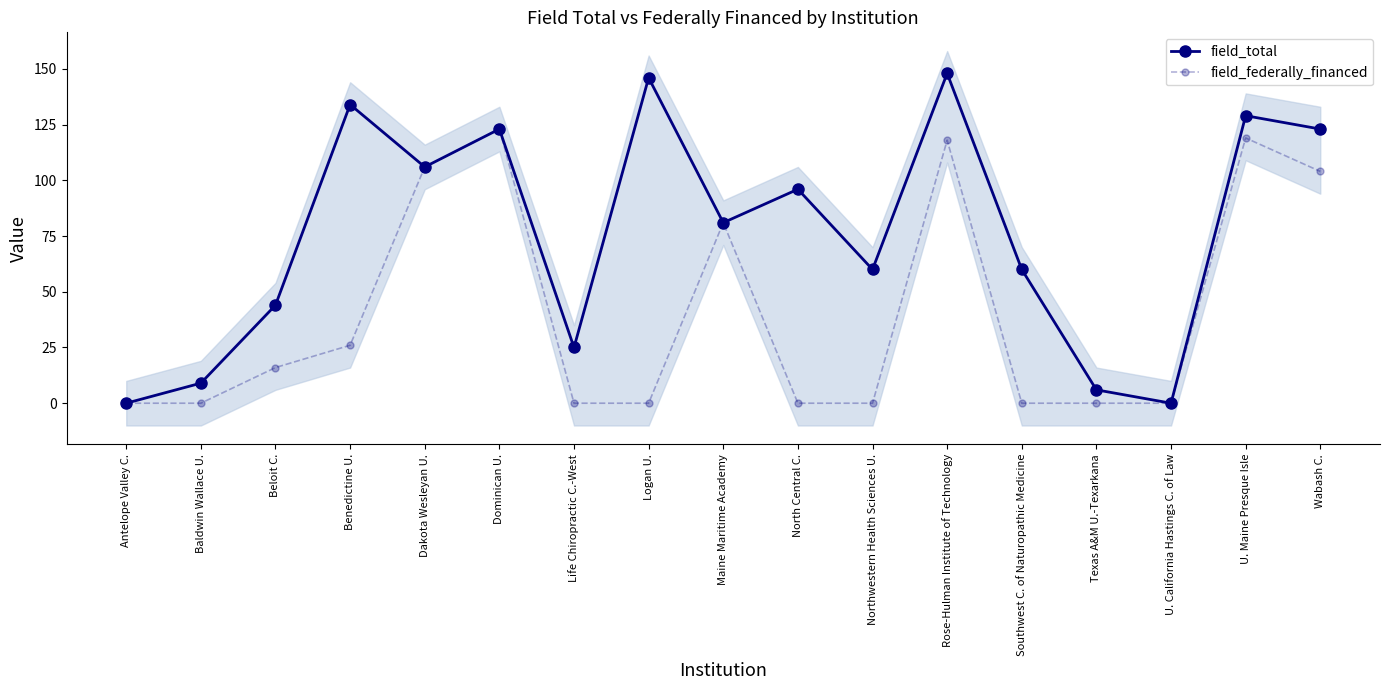

Which series has the largest total across all categories?

field_total